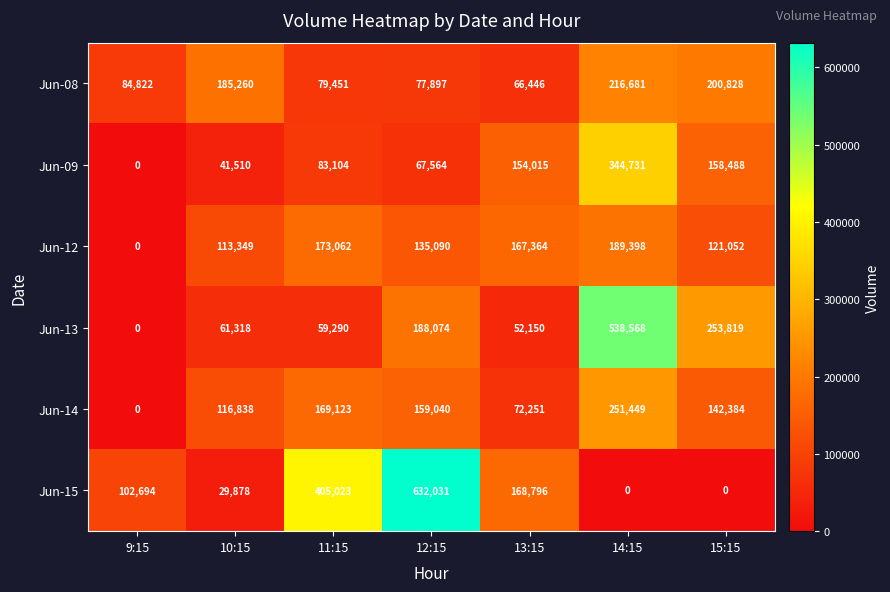

What is the sum of the Jun-15 values at 15:15 and 11:15?

405023